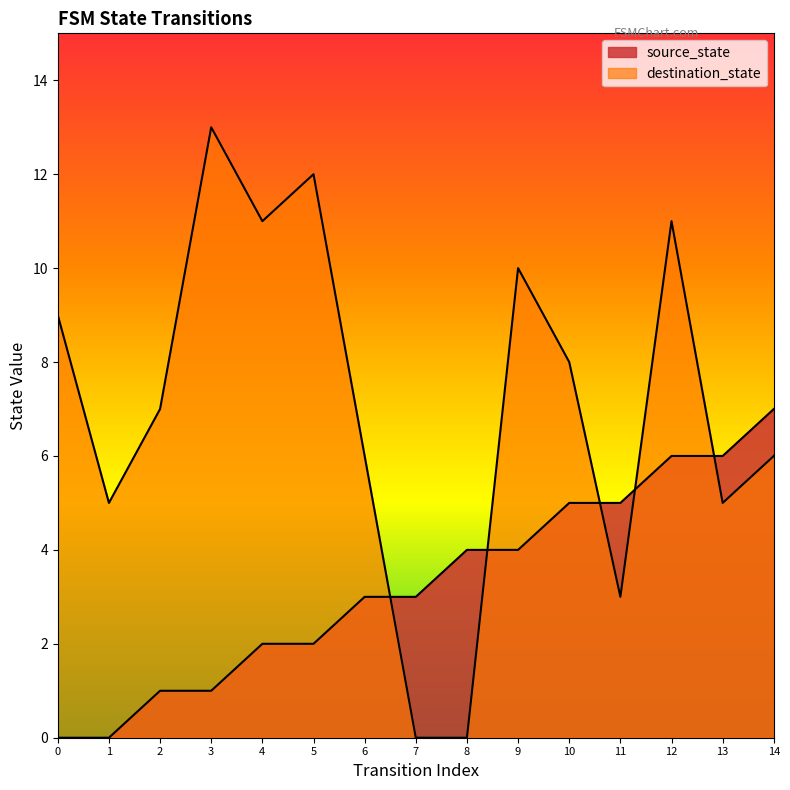

True or false: destination_state and source_state intersect in this chart.

True